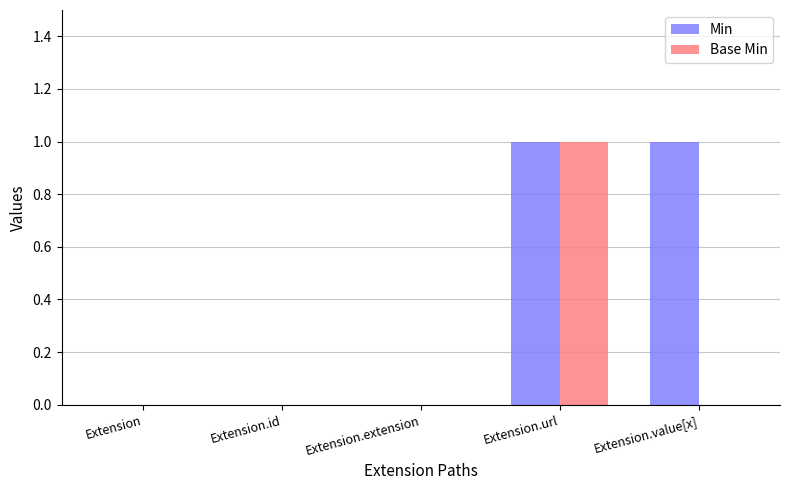

At which category is the sum across all series the highest?

Extension.url